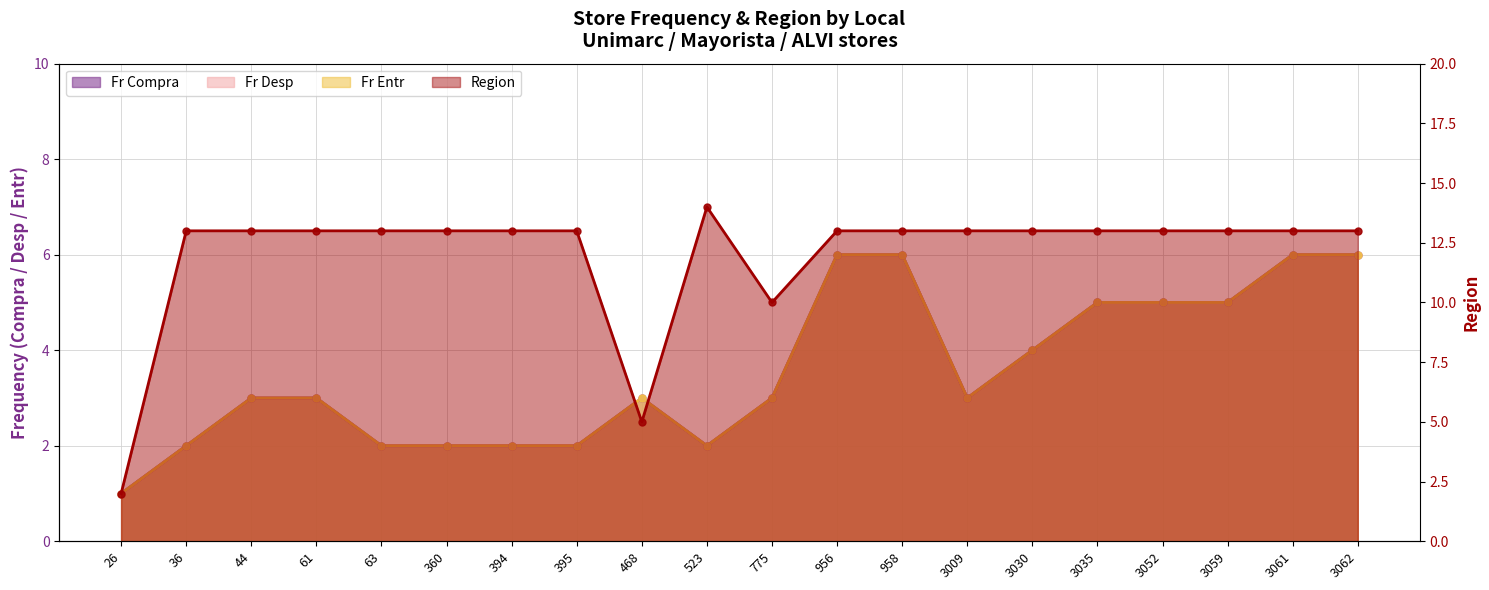

Is the value of Fr Compra at 3030 greater than the value of Region at 775?

No